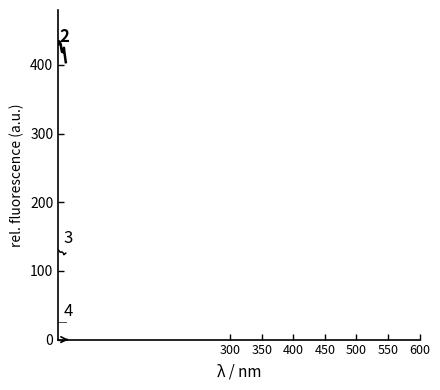

How many lines are shown in the chart?

3